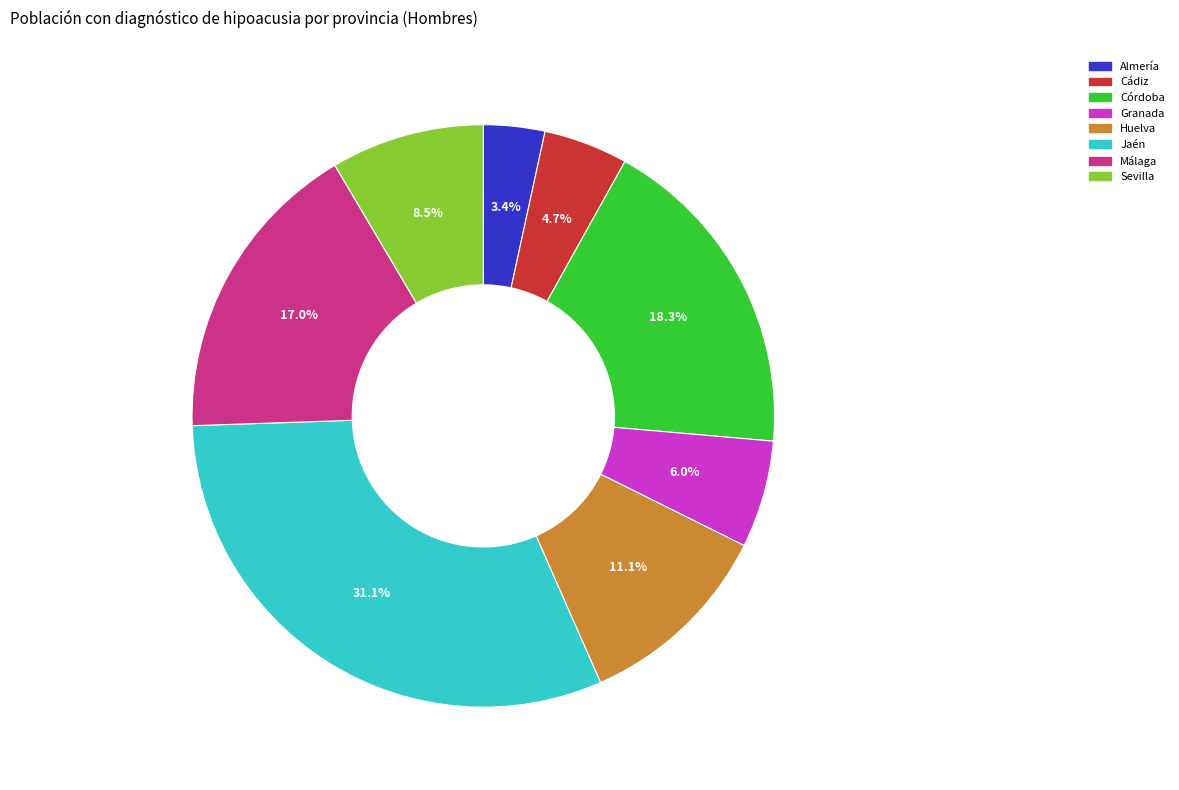

How many segments does this pie chart have?

8